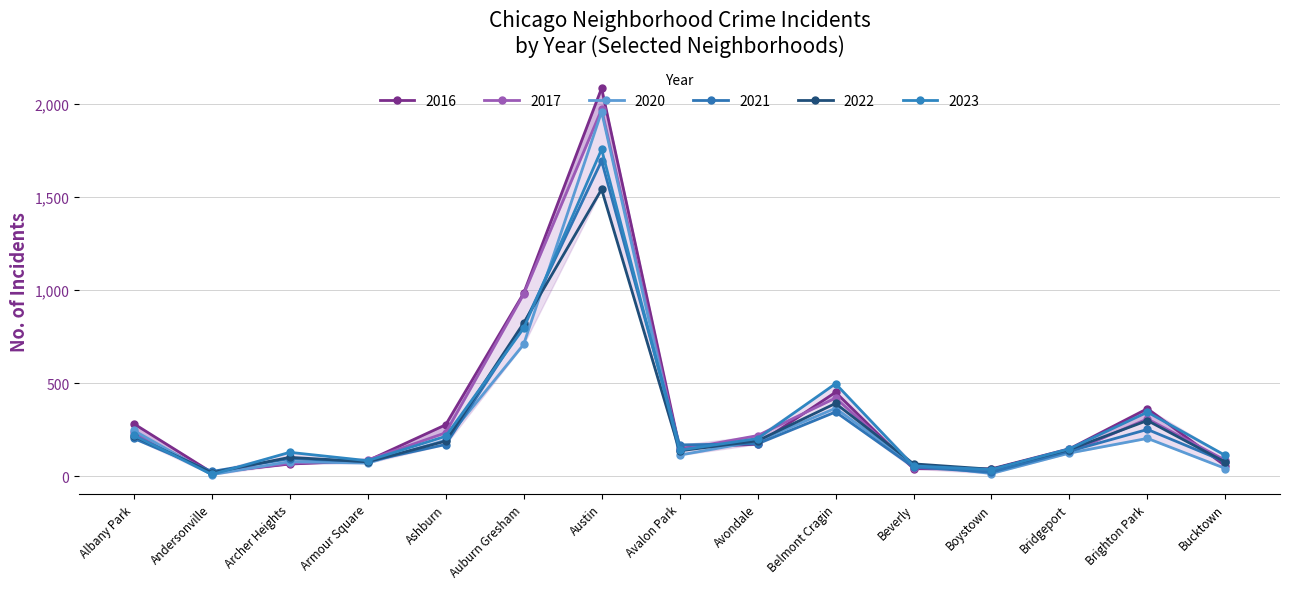

The 2021 series shows 134 at Bridgeport. True or false?

True